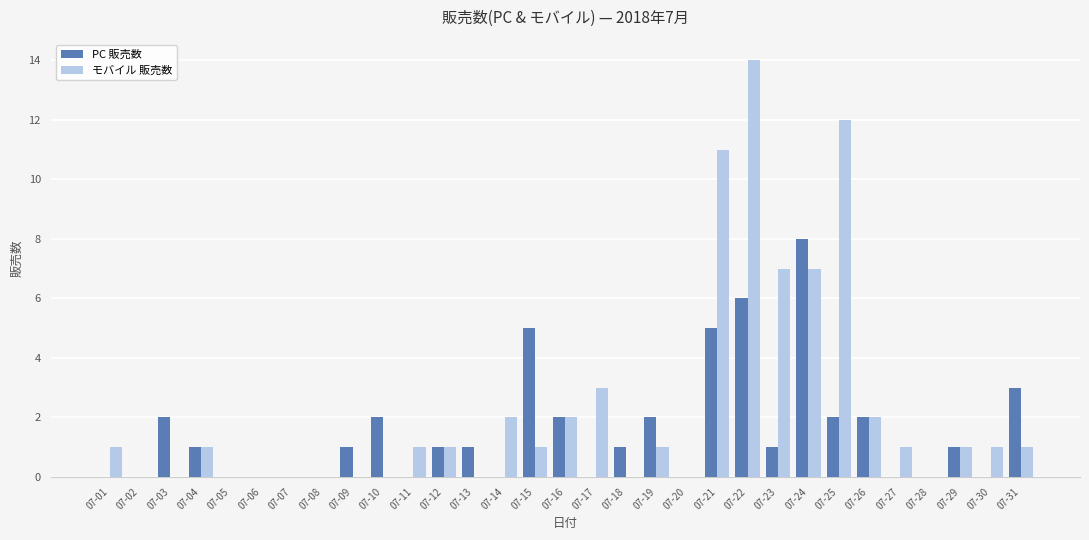

The value of PC 販売数 at 07-16 is 3. True or false?

False